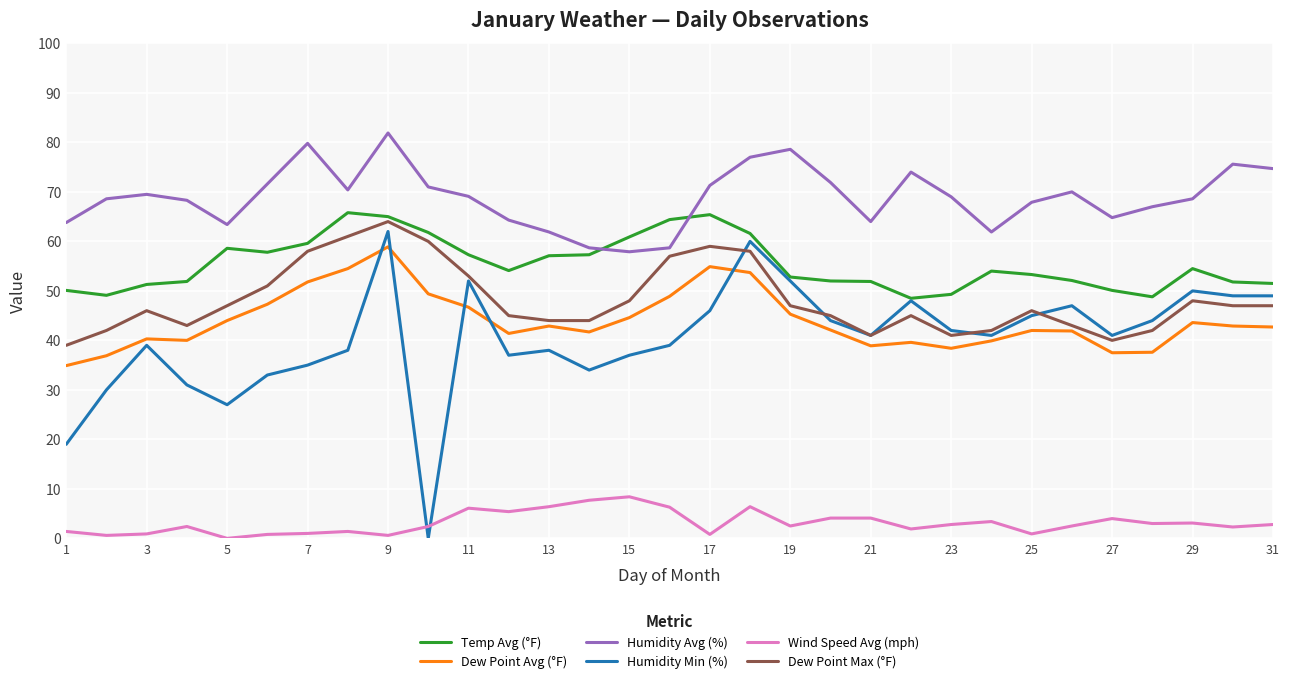

True or false: Temp Avg (°F) and Dew Point Avg (°F) intersect in this chart.

False